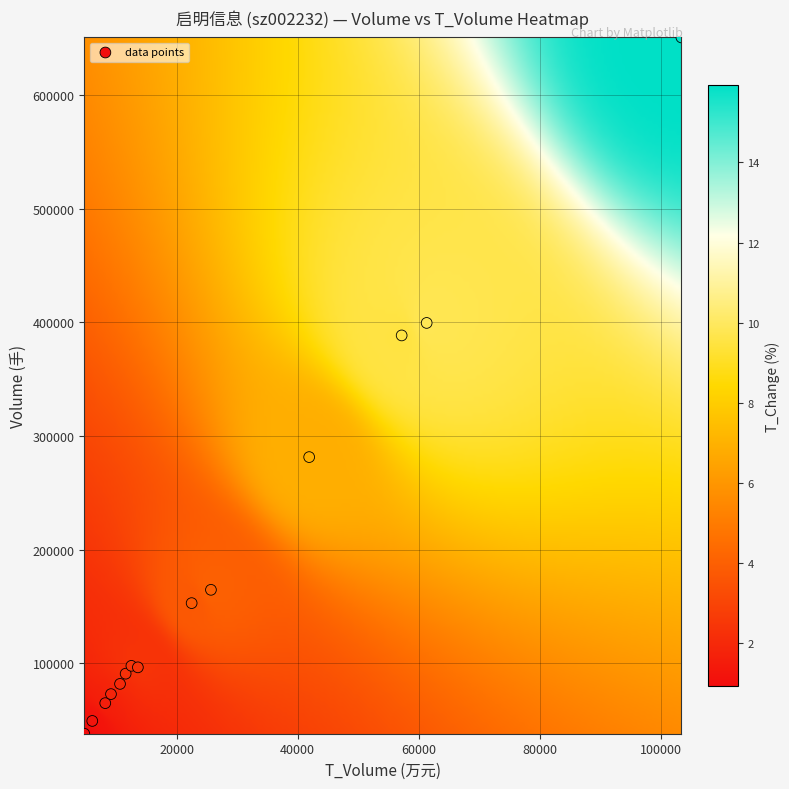

What is the range of X values (max minus min)?

98575